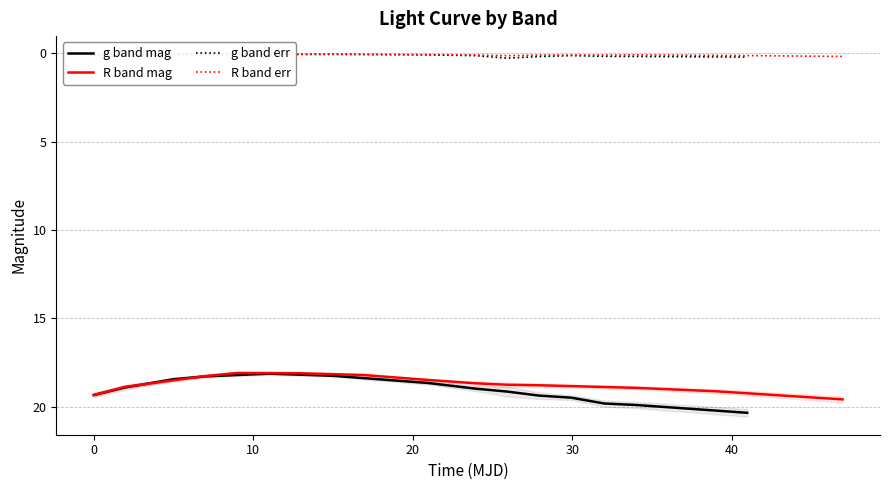

What is the maximum value for g band mag?

20.4